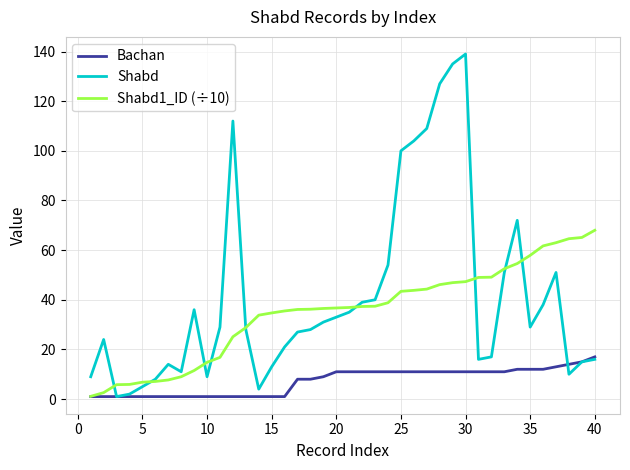

Which series has the widest spread of values?

Shabd